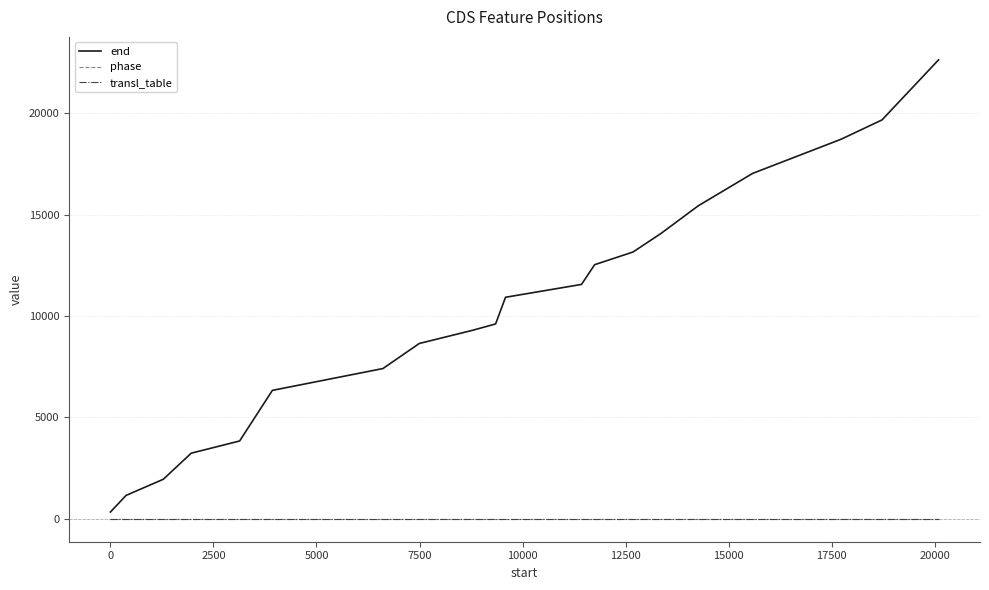

True or false: phase and end cross at least once.

False